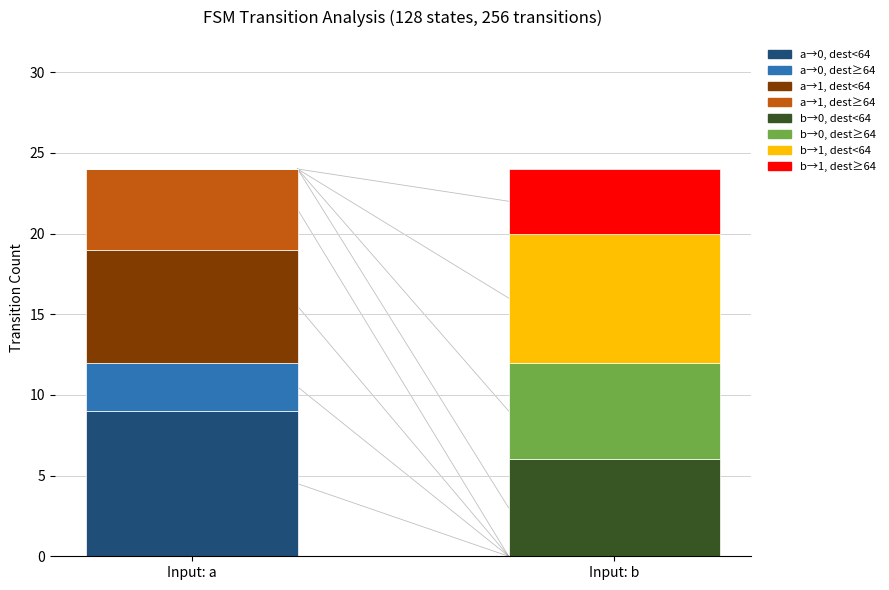

What is the total value across all series at Input: a?

24